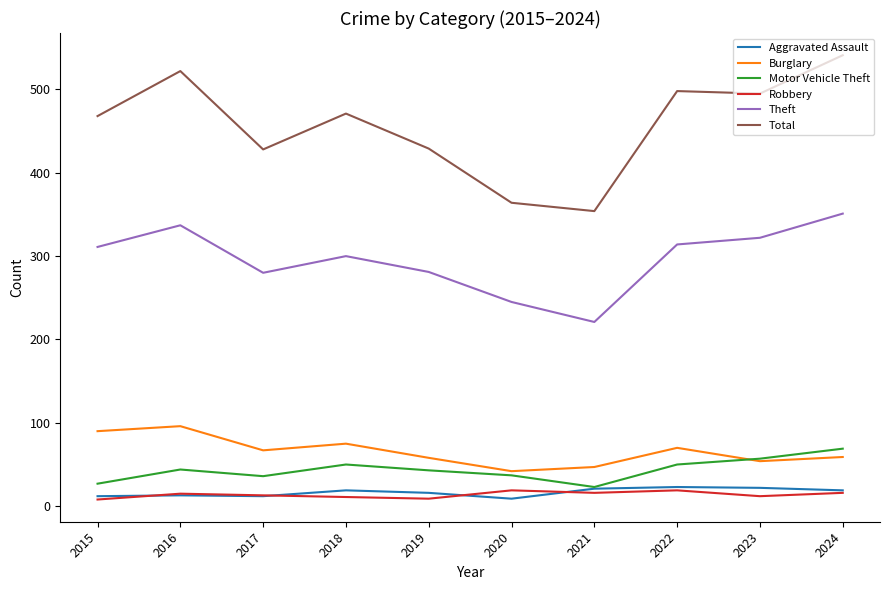

Is it true that Motor Vehicle Theft equals 57 at 2023?

True